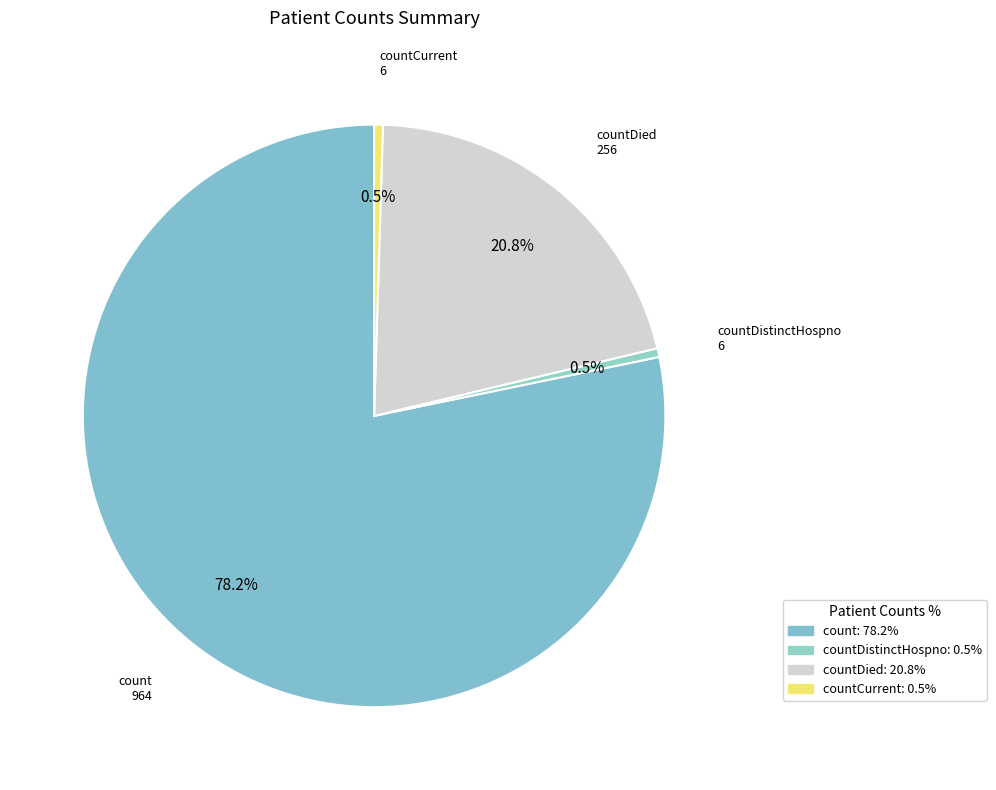

Is count the majority of the pie?

Yes